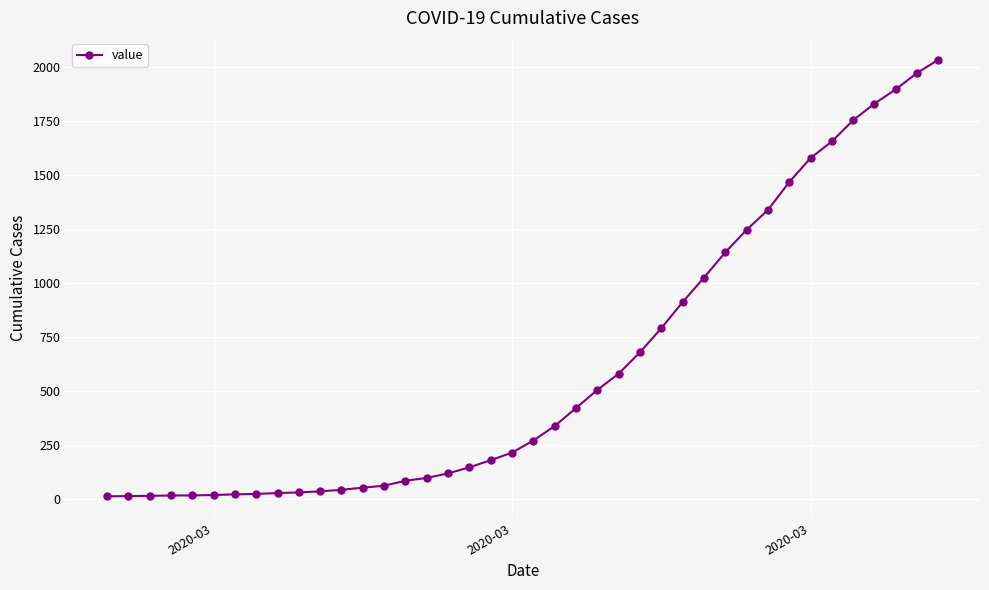

What is the difference between the maximum and minimum values?

2019